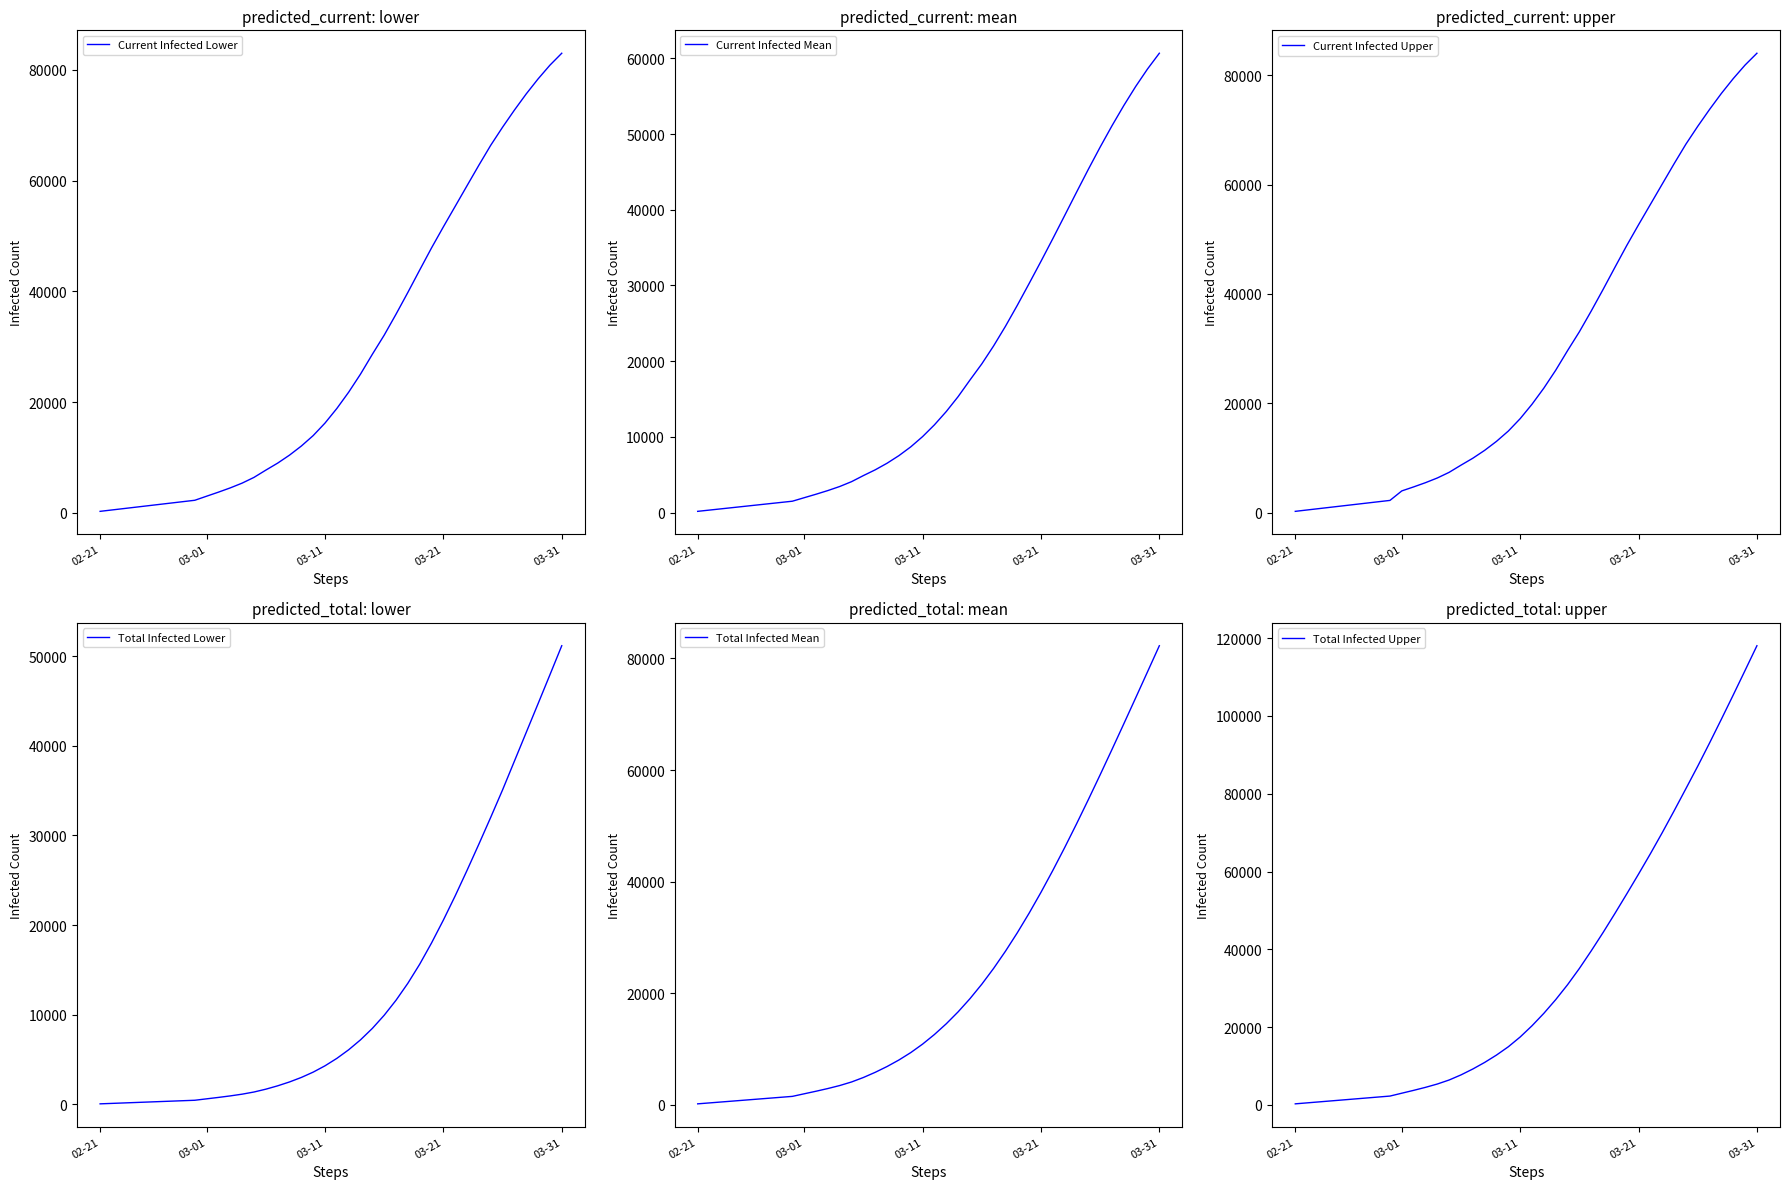

How many lines are shown in the chart?

6